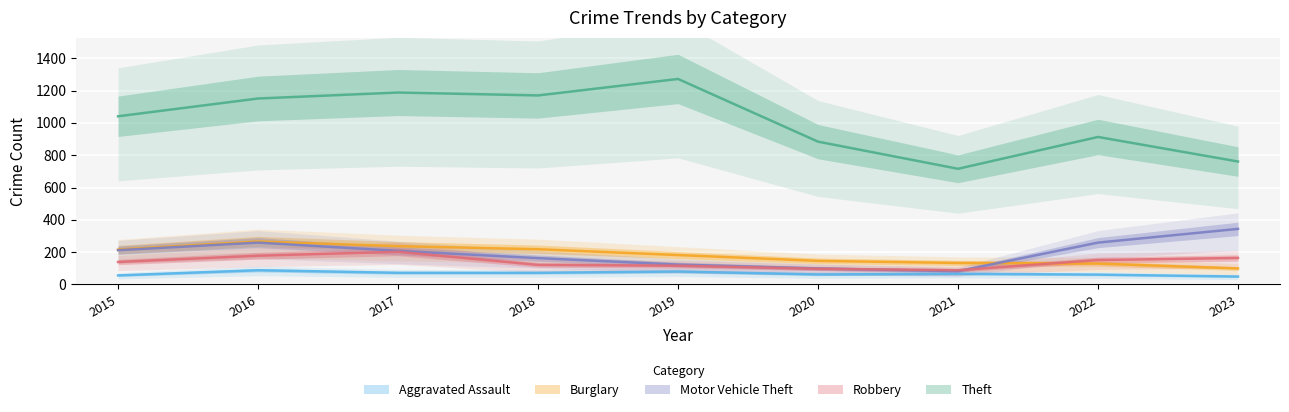

How many data points in Robbery are above 139?

4